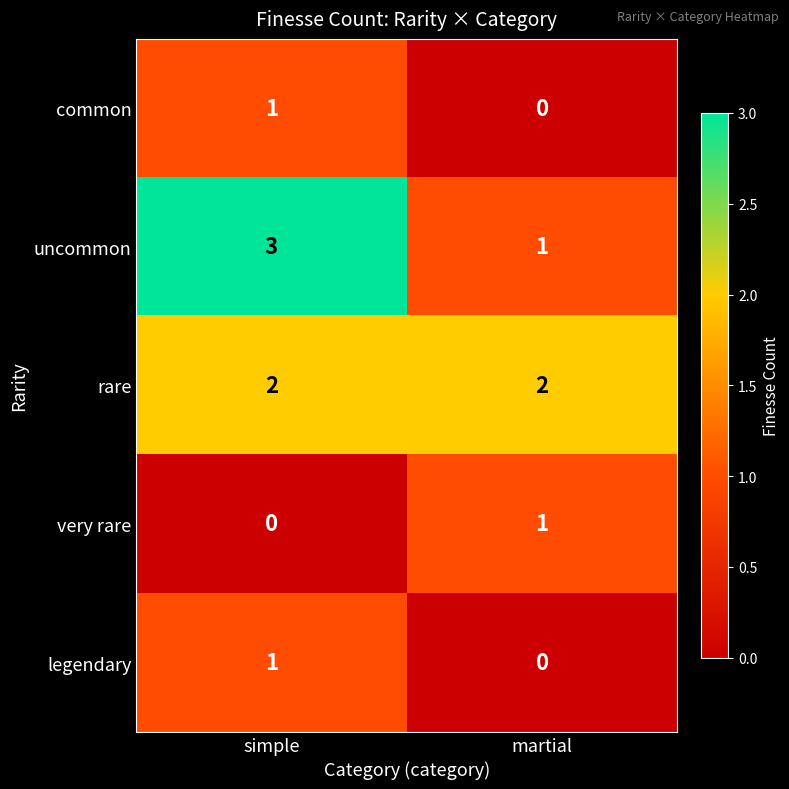

Is the value of very rare at martial greater than the value of rare at simple?

No